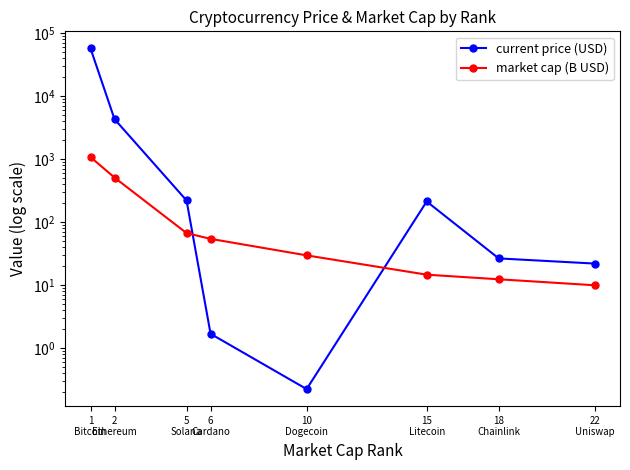

At which category is the sum across all series the highest?

1
Bitcoin